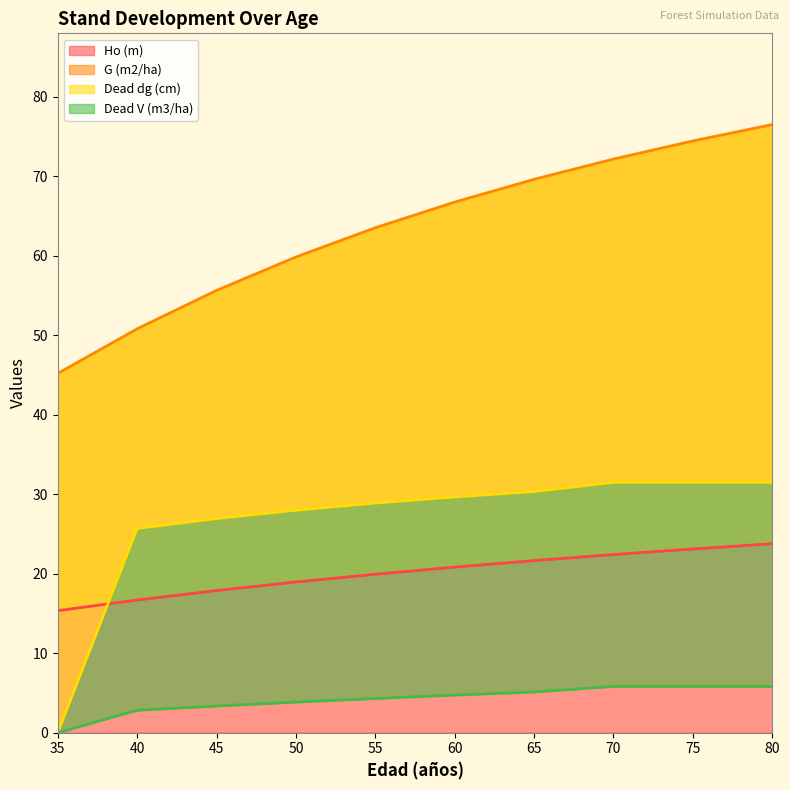

Is it true that Dead V (m3/ha) equals 2.8 at 40?

True